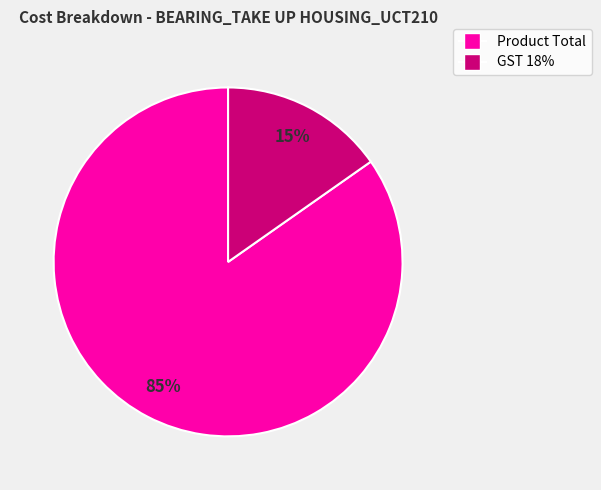

What is the smallest slice in the pie chart?

GST 18%